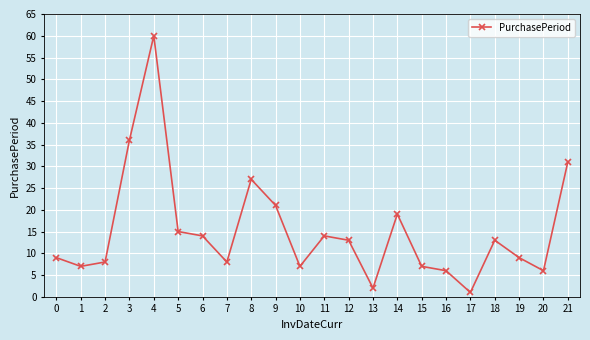

What is the value of the 10th point from the left?

21